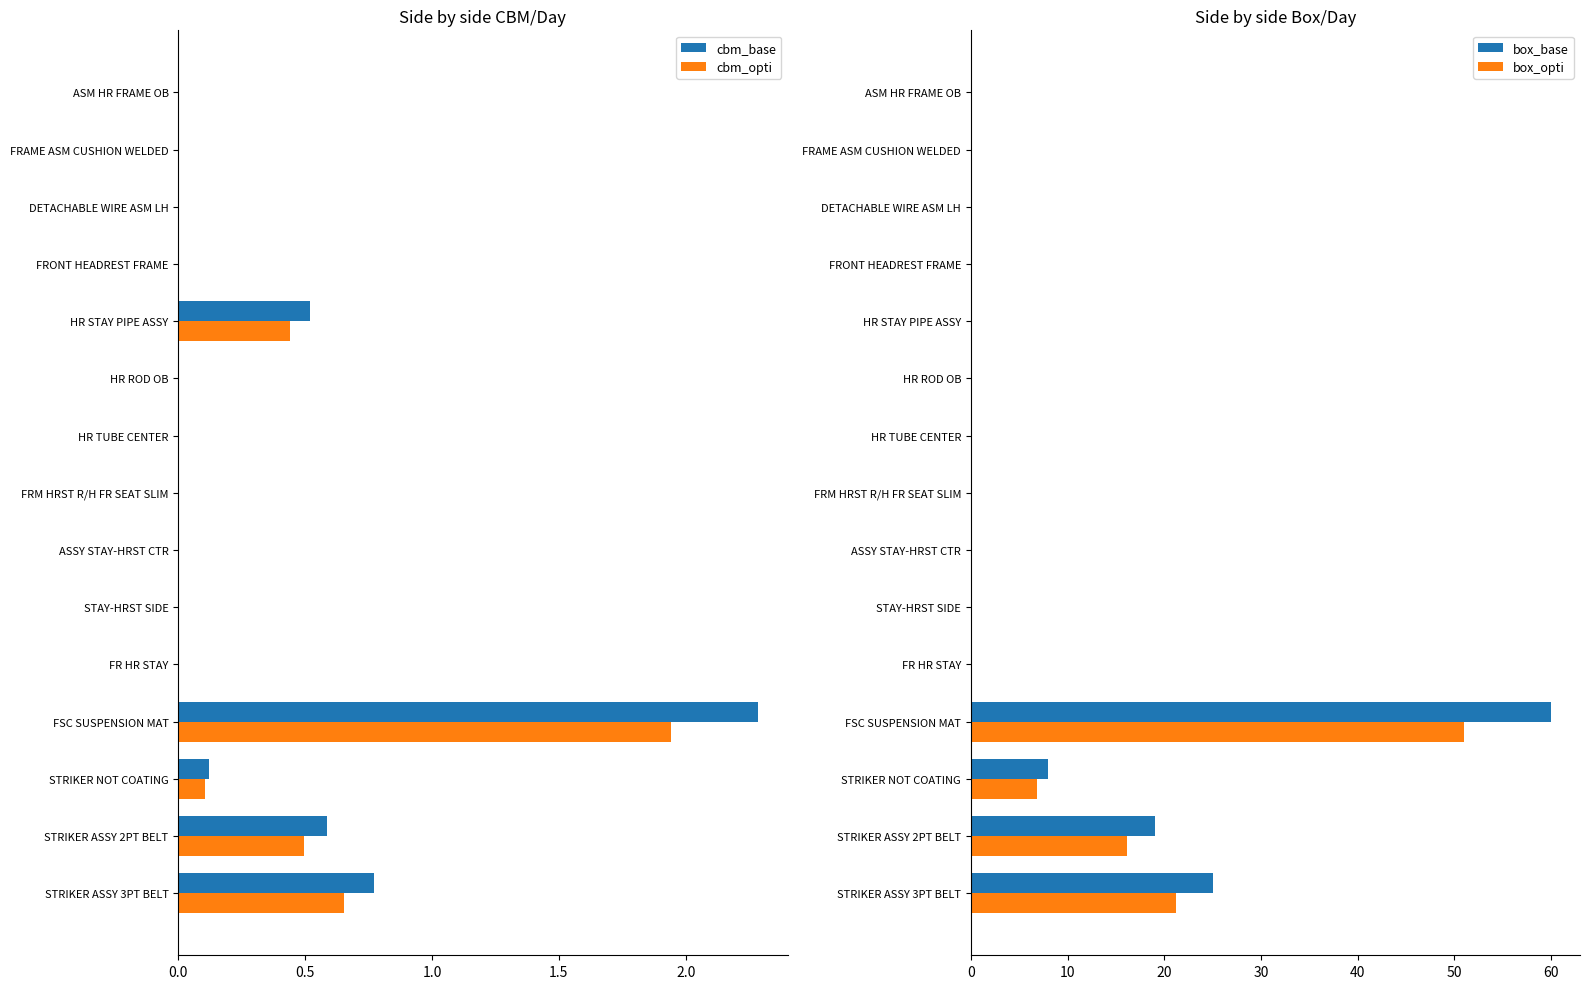

Is it true that cbm_base equals -0.8 at ASSY STAY-HRST CTR?

False